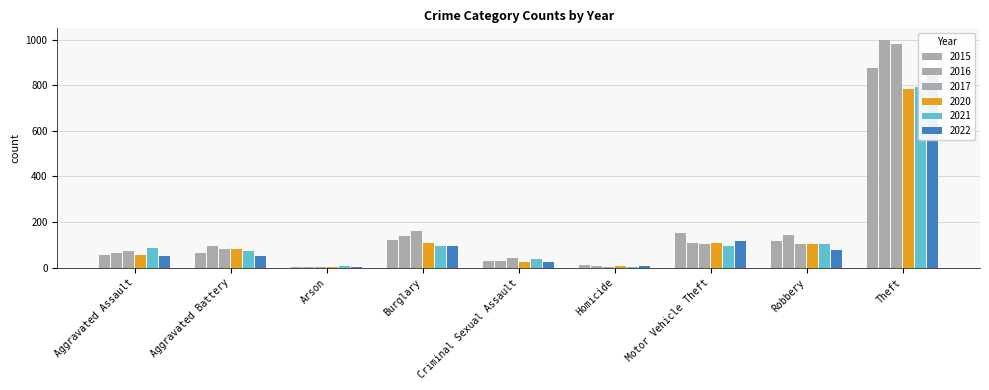

What is the label of the 3rd bar from the right?

Motor Vehicle Theft